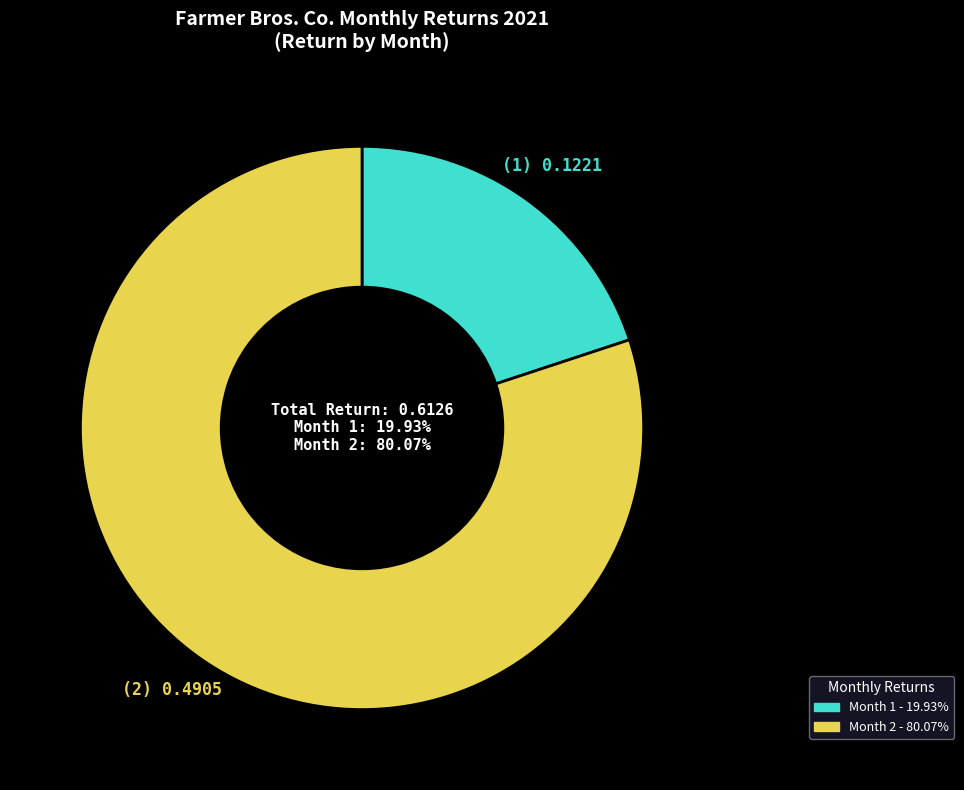

How many slices are in this pie chart?

2